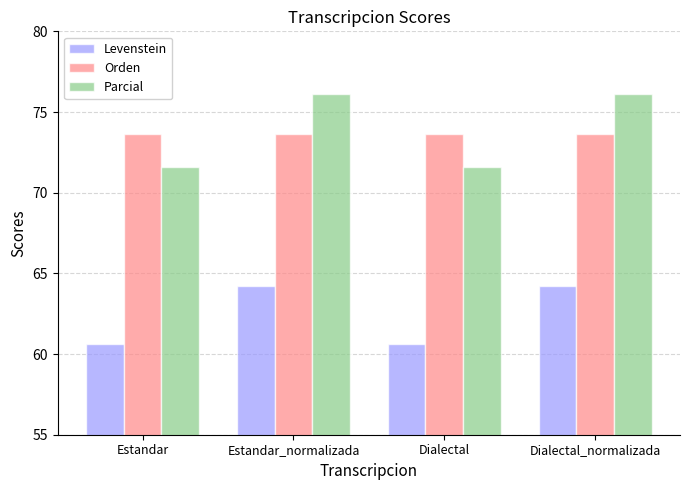

What is the label of the 1st bar from the right?

Dialectal_normalizada